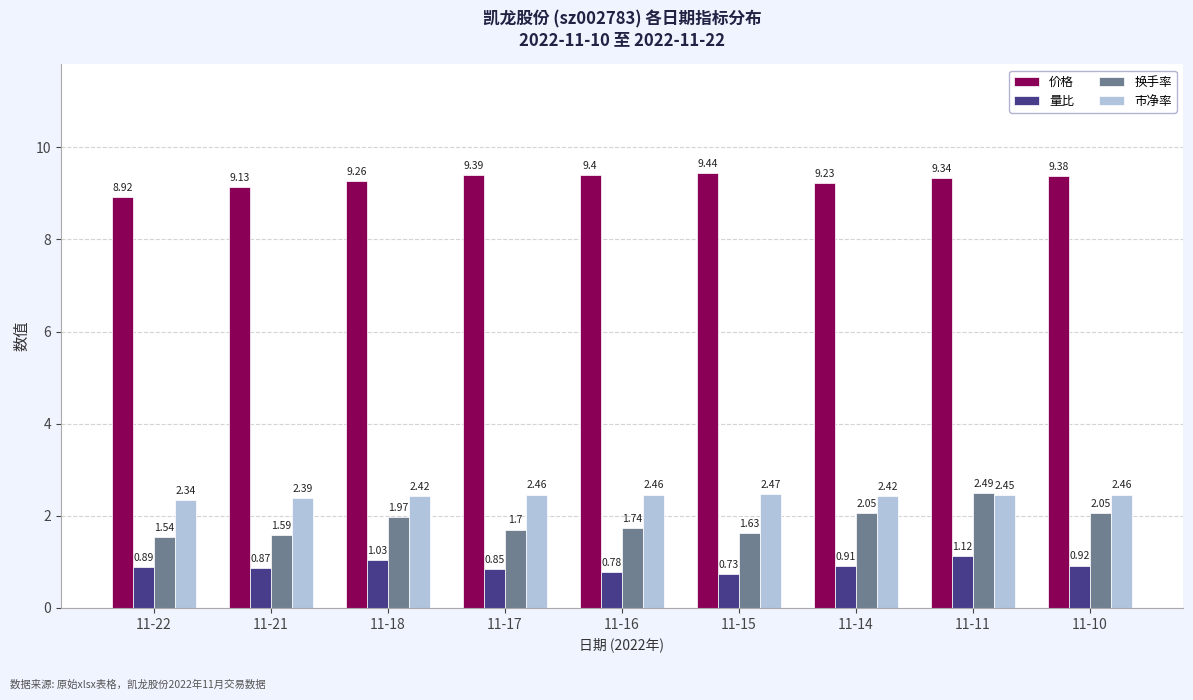

Where is 换手率 nearest to the value 2?

11-18